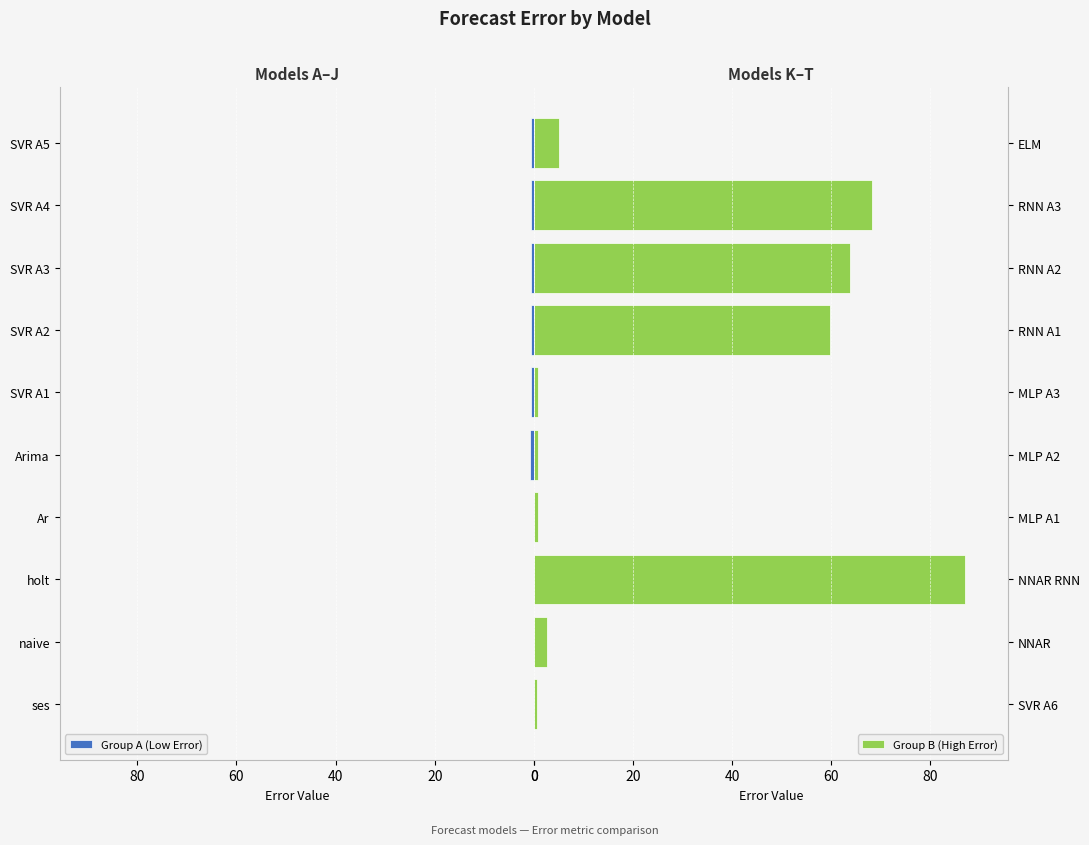

Is it true that Group A (Low Error) equals 0.6 at SVR A4?

True